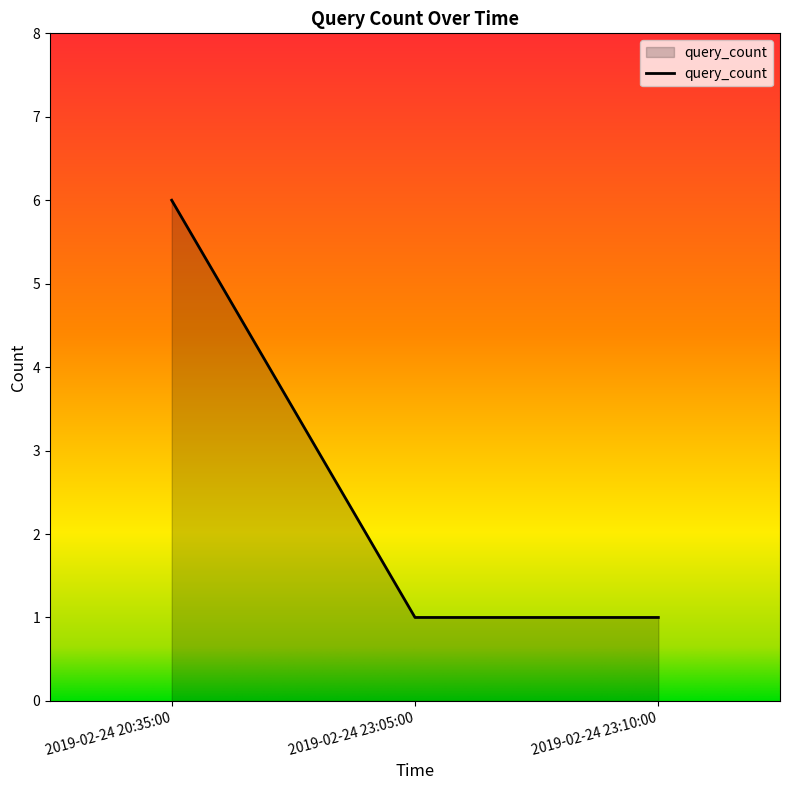

What position from the right is 2019-02-24 23:05:00?

2